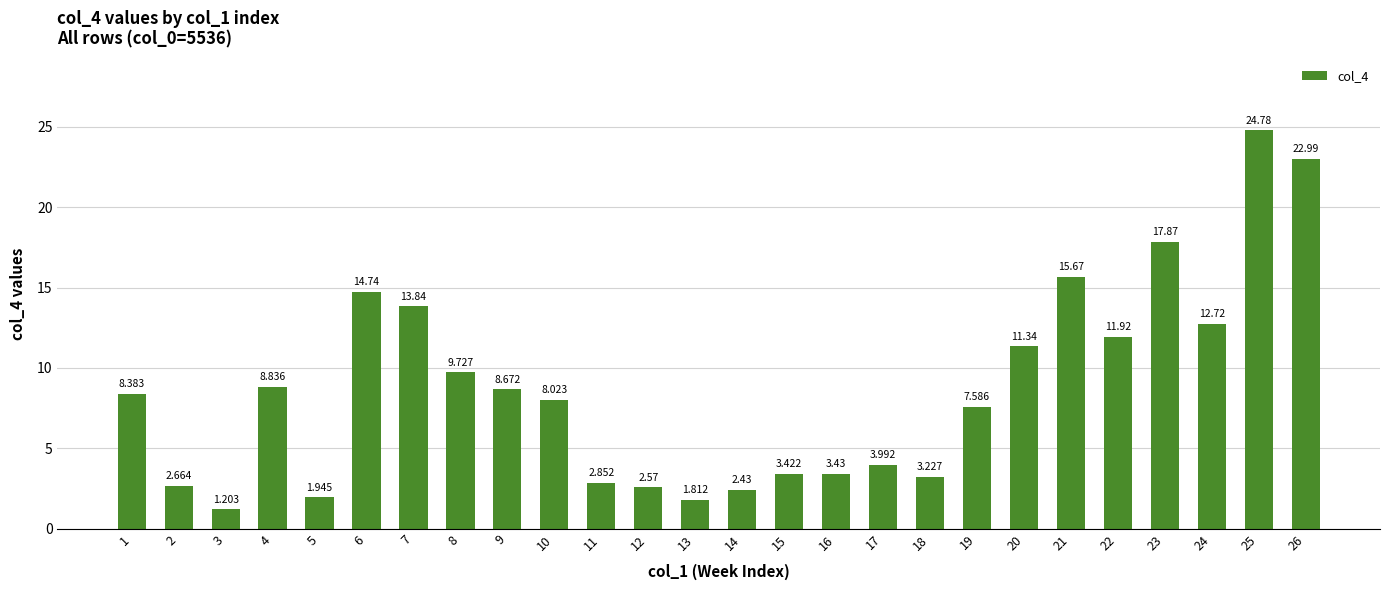

What is the value of the 15th bar from the left?

3.4